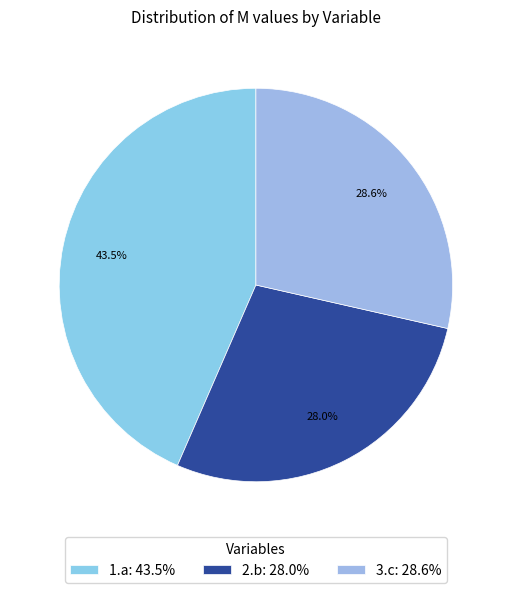

To the nearest percent, what is the difference between the largest and smallest slice percentages?

15%